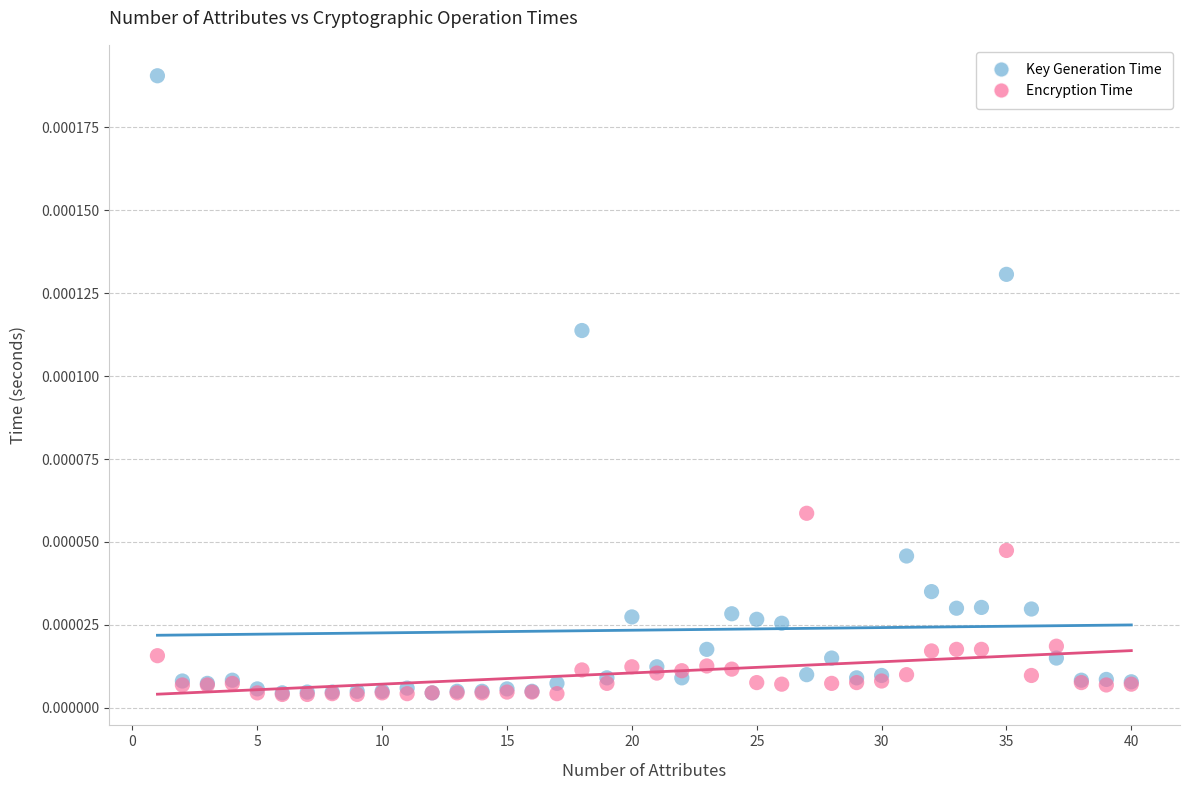

Which series has the largest Y range (max minus min)?

Key Generation Time